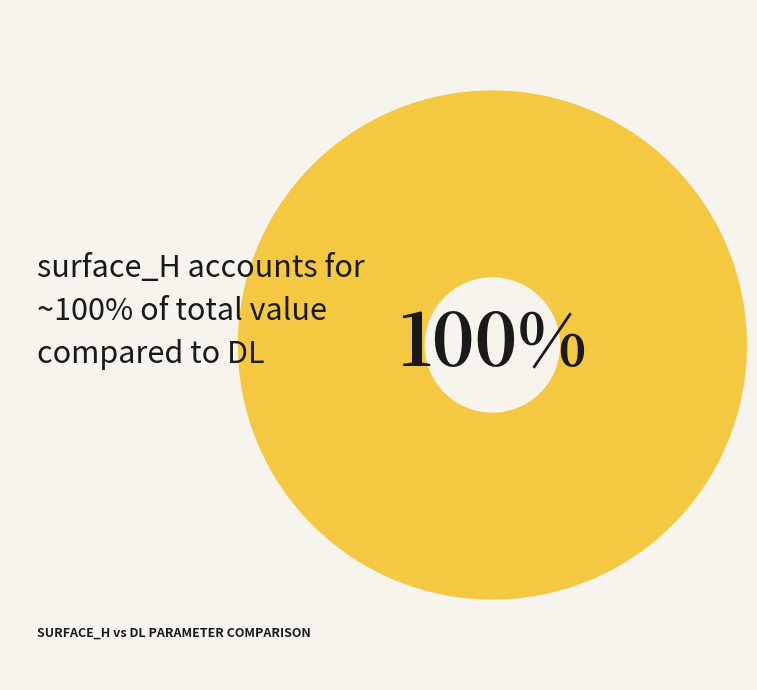

True or false: surface_H accounts for 100% of the total.

True